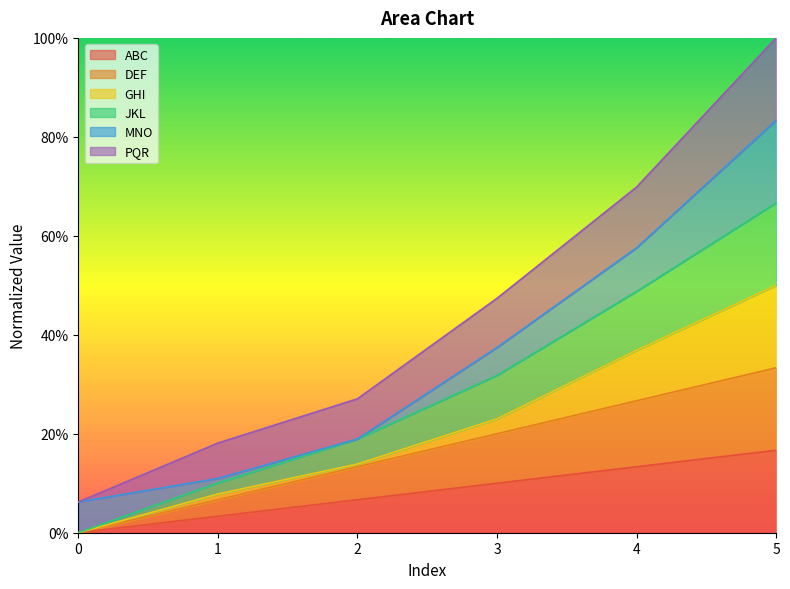

Which series has the largest total across all categories?

JKL